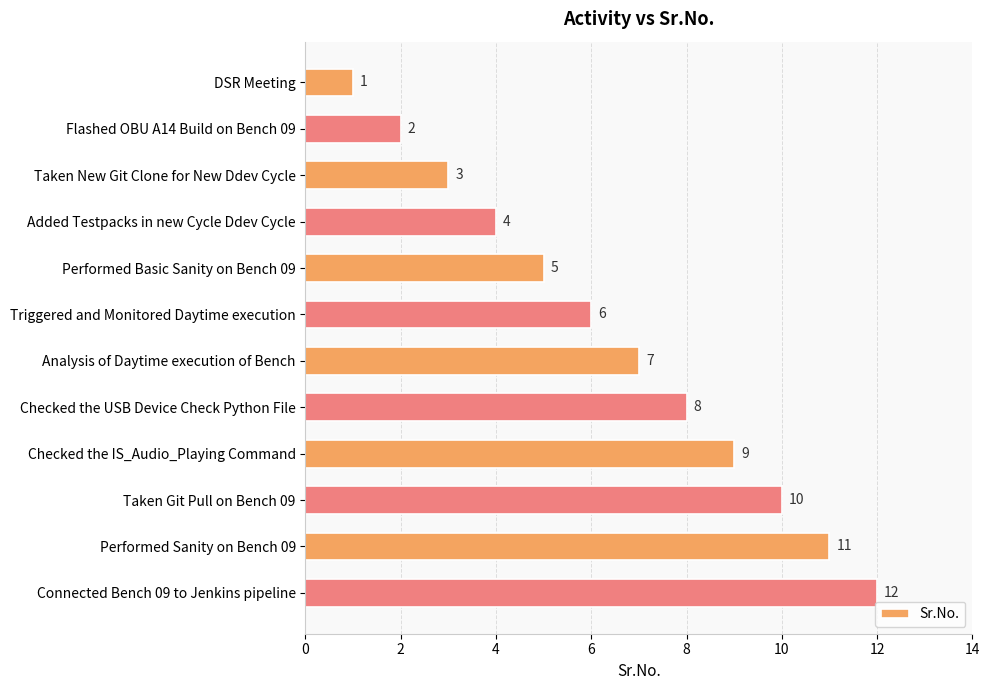

Which category has the highest value across all series?

Connected Bench 09 to Jenkins pipeline